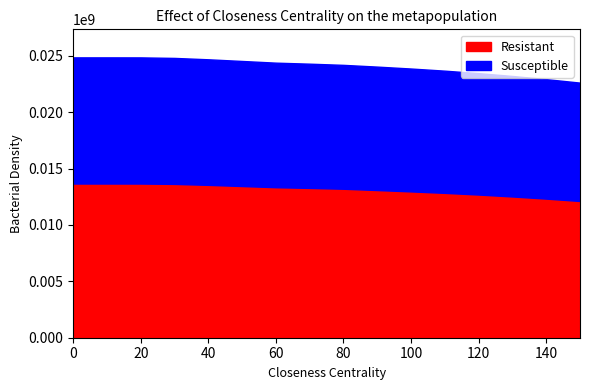

How many lines are shown in the chart?

2